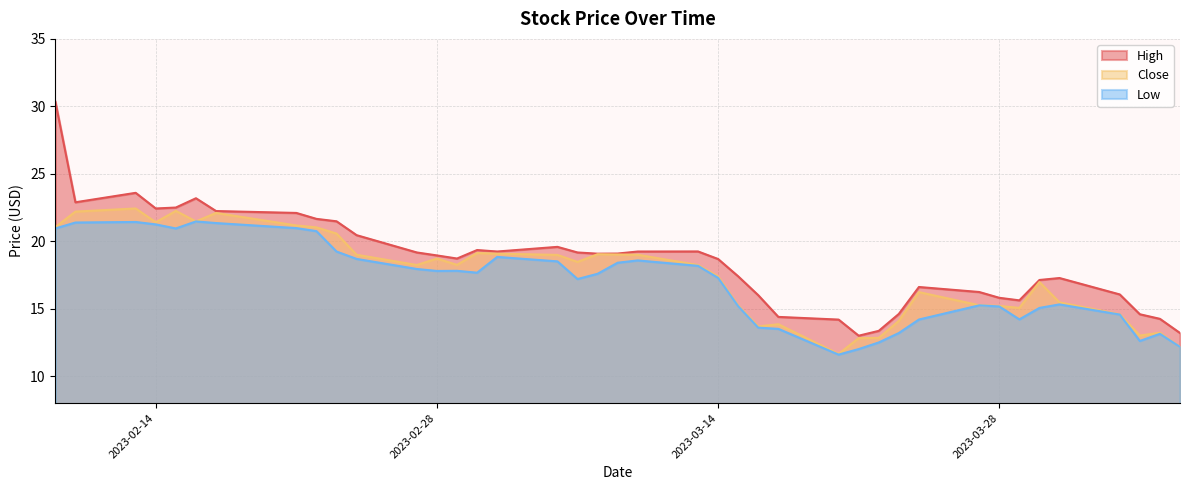

Does the chart display data point markers on the line(s)?

No